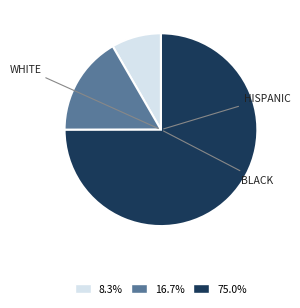

Is there a majority slice in this chart?

Yes